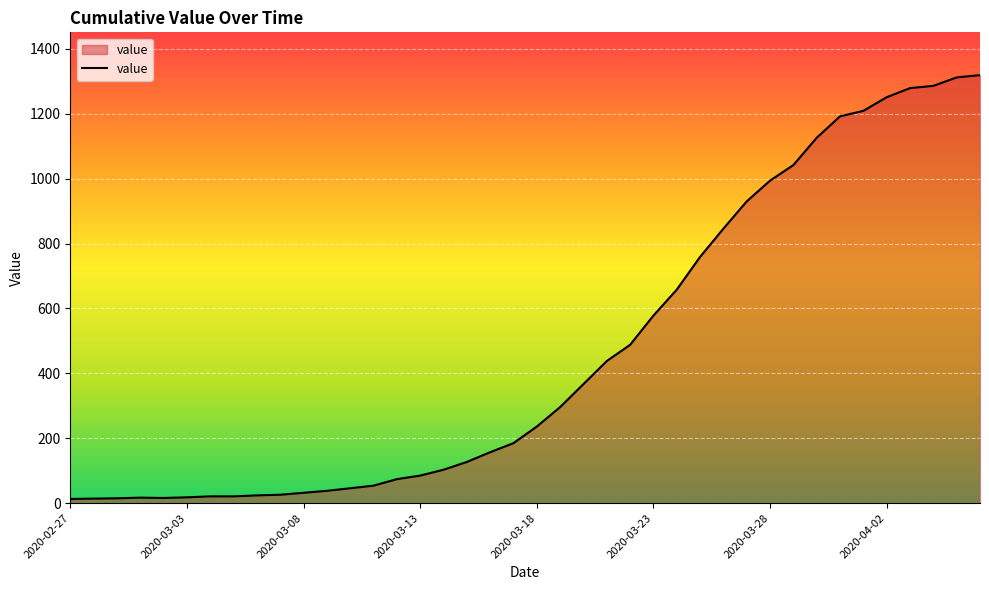

What is the smallest value displayed?

13